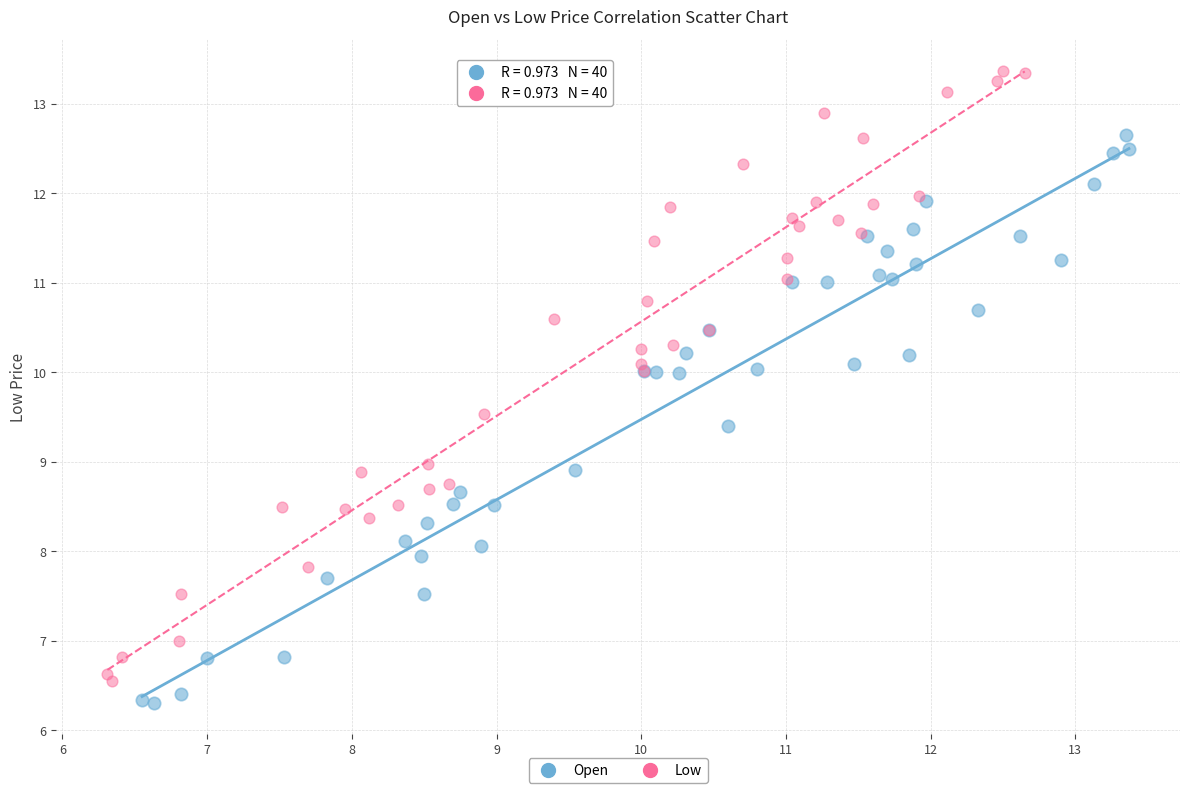

Which series has the widest spread of Y values?

Low